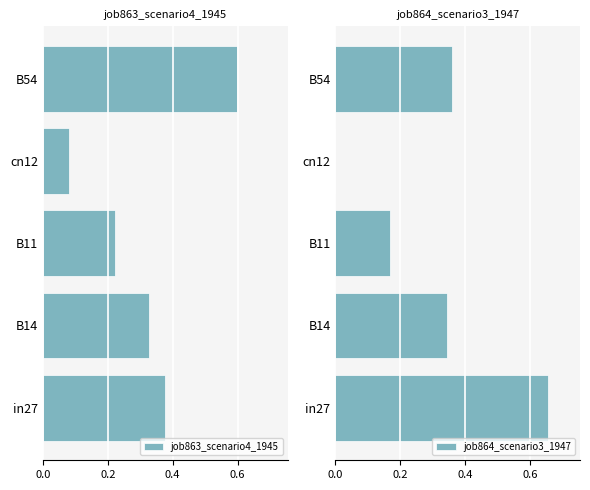

Which series has the largest total across all categories?

job863_scenario4_1945